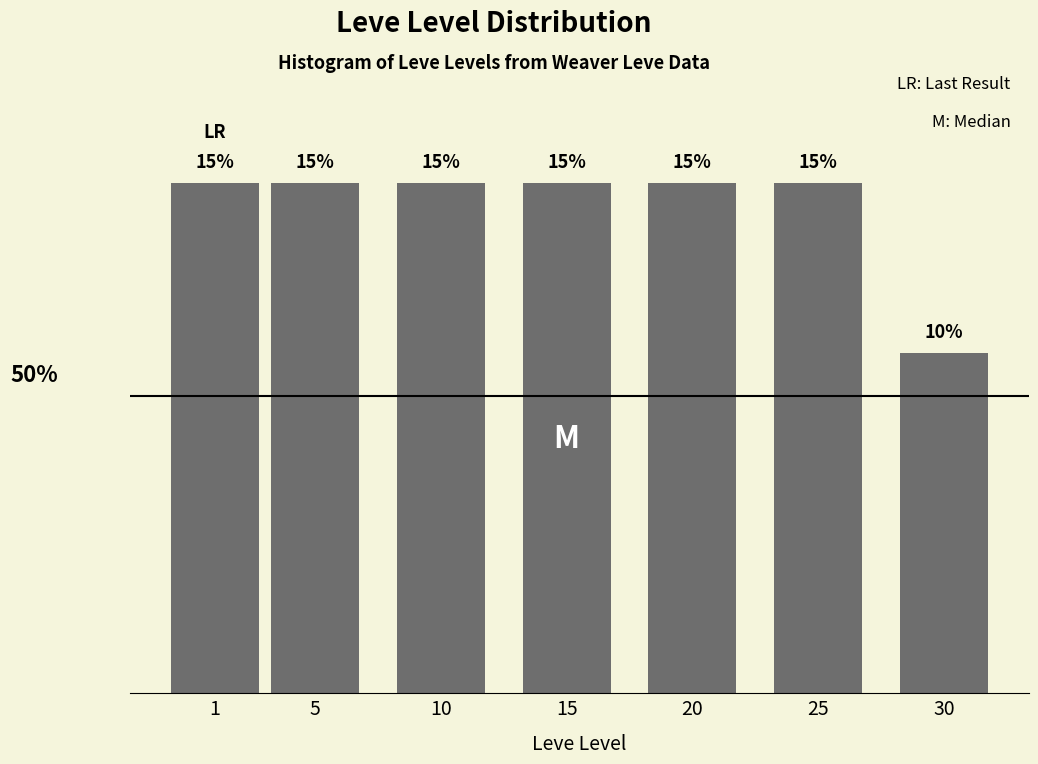

Does the chart contain any negative values?

No